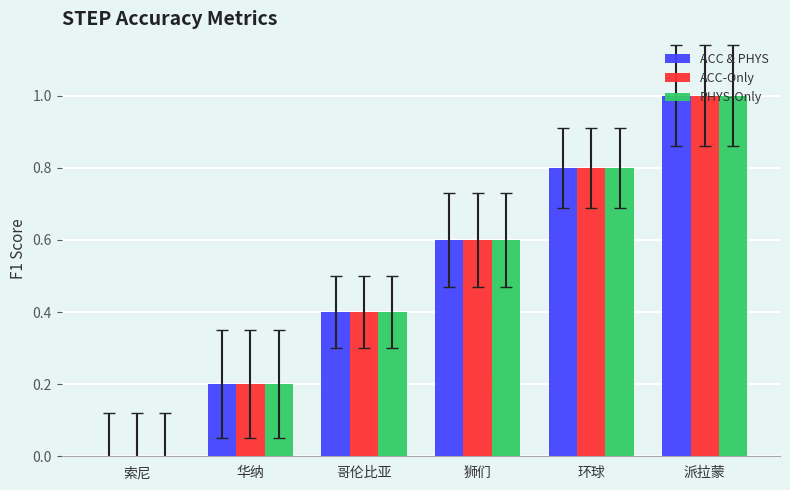

Reading right to left, what are all the values shown in this chart?

ACC & PHYS: 派拉蒙=1.0	环球=0.8	狮们=0.6	哥伦比亚=0.4	华纳=0.2	索尼=0.0
ACC-Only: 派拉蒙=1.0	环球=0.8	狮们=0.6	哥伦比亚=0.4	华纳=0.2	索尼=0.0
PHYS-Only: 派拉蒙=1.0	环球=0.8	狮们=0.6	哥伦比亚=0.4	华纳=0.2	索尼=0.0